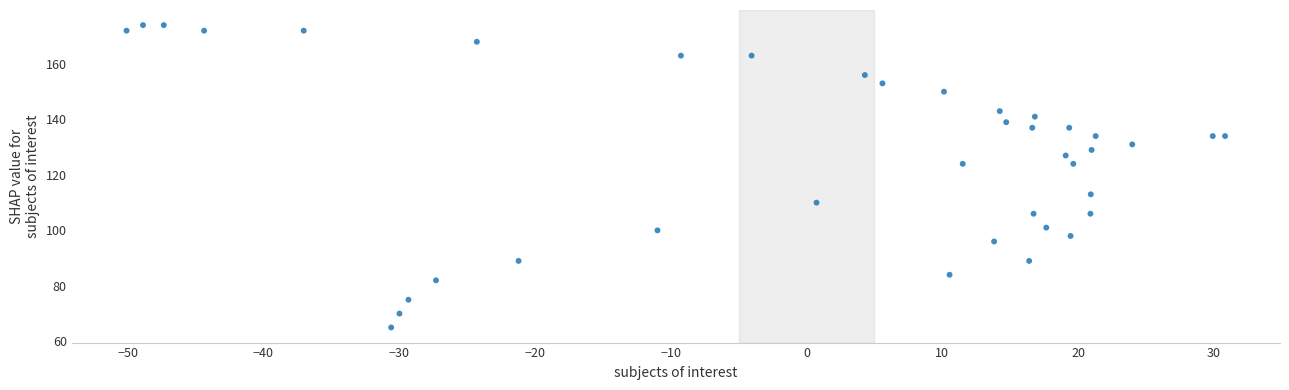

What is the range of Y values (max minus min)?

109